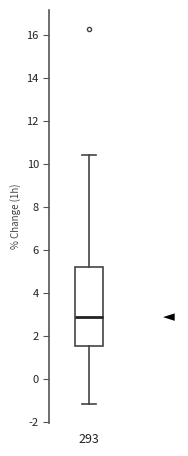

Read this box plot against the y-axis: the position of the median line, the range covered by the box, and the ends of both whiskers. The values are not printed on the chart, so give them approximately, as read against the axis.

median 2.8, box 1.6 to 5.2, whiskers -1.2 to 10.4